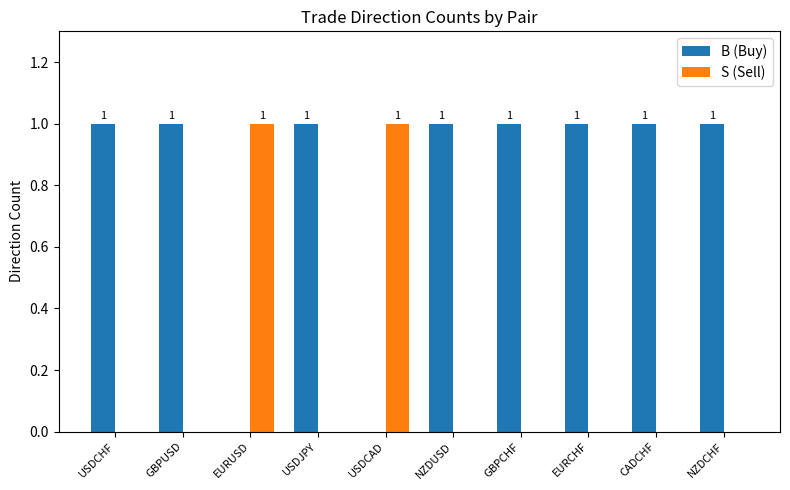

What are all the series names shown in the legend?

B (Buy), S (Sell)